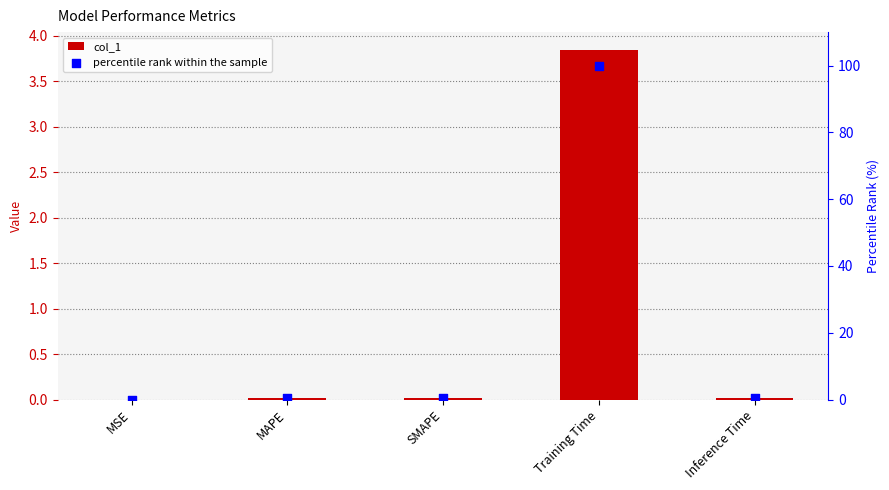

What is the total value across all series at Inference Time?

0.4